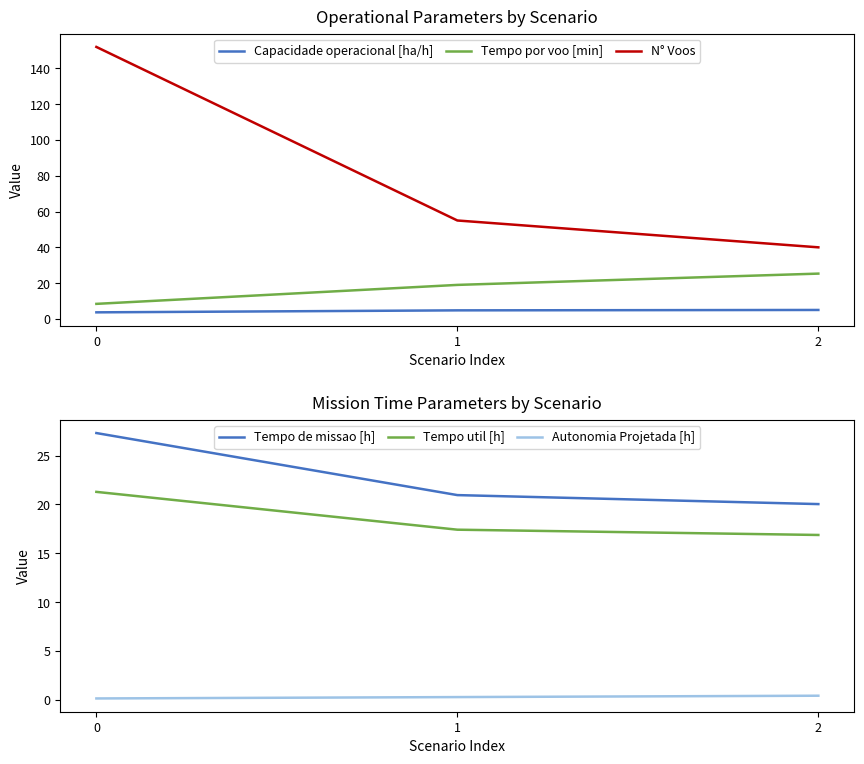

Is this an area chart (filled region under the line)?

No